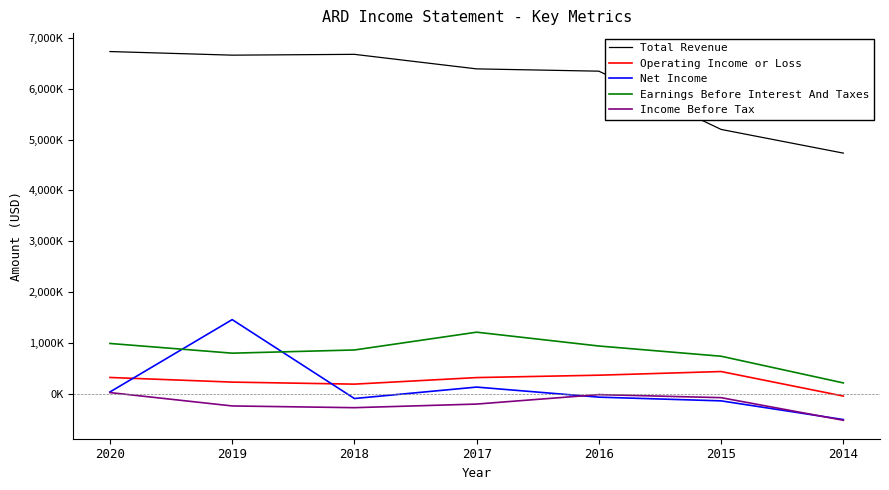

Does the chart have visible grid lines?

No